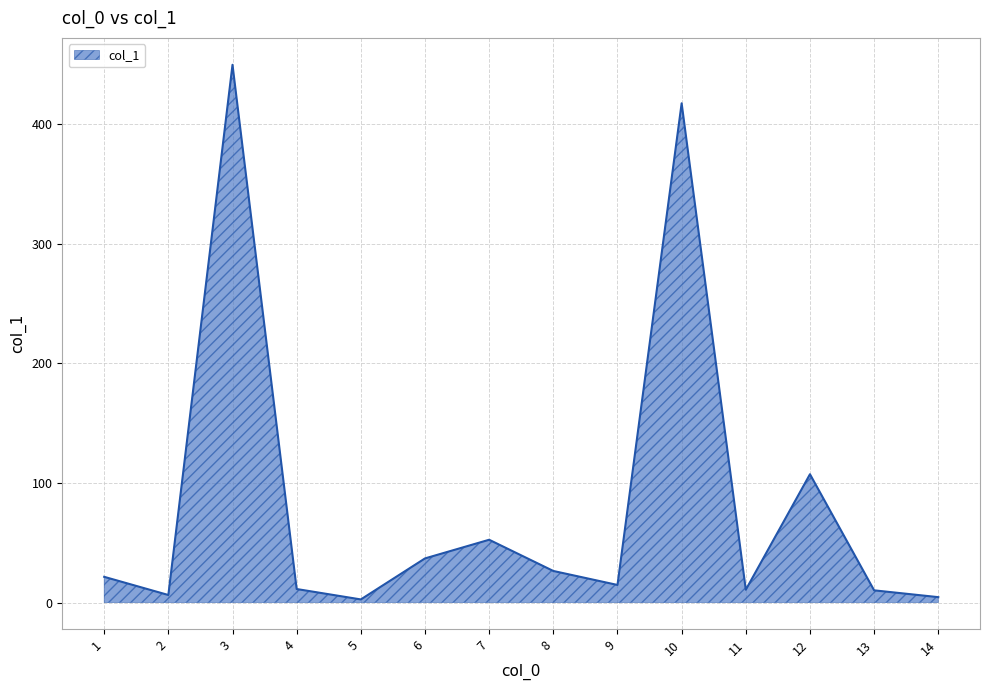

What is the sum of all values?

1172.1